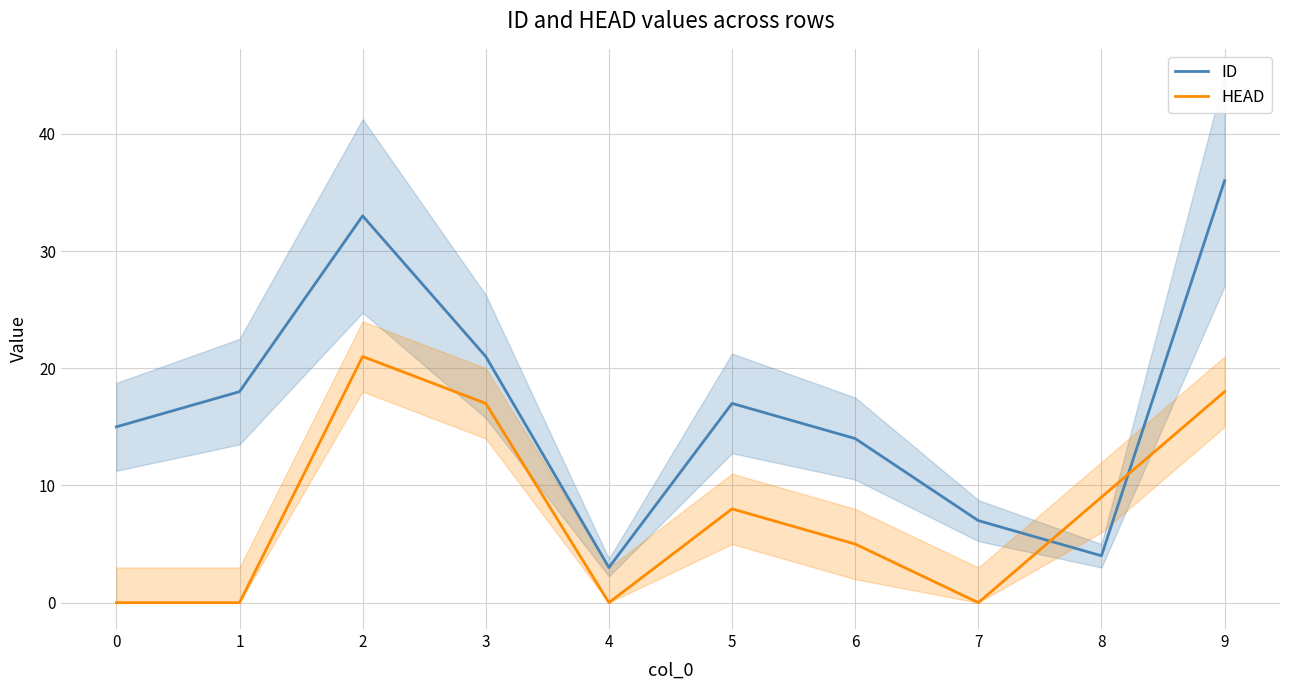

How many values in HEAD are above zero?

6